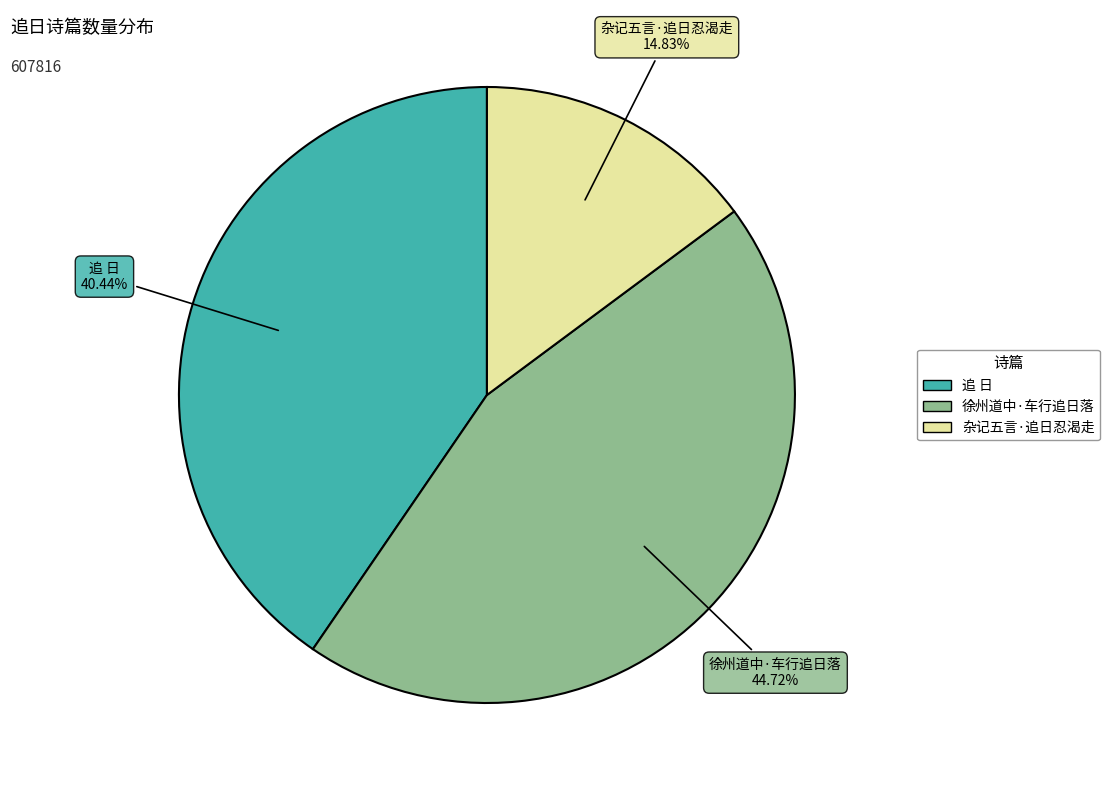

True or false: 杂记五言·追日忍渴走 accounts for 15% of the total.

True